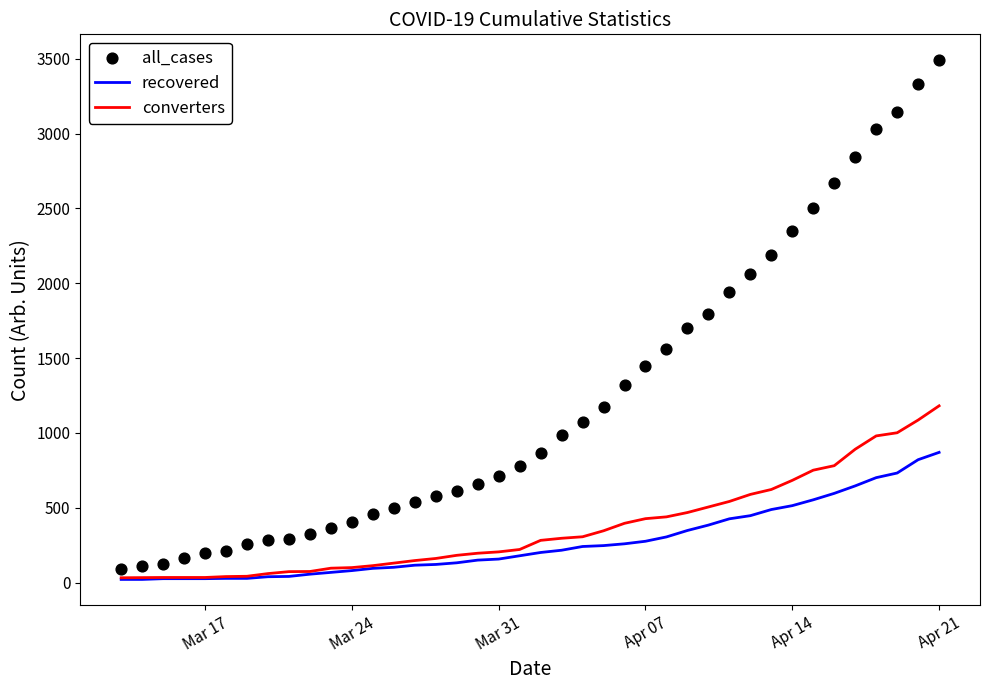

Which series contains the highest Y value?

all_cases